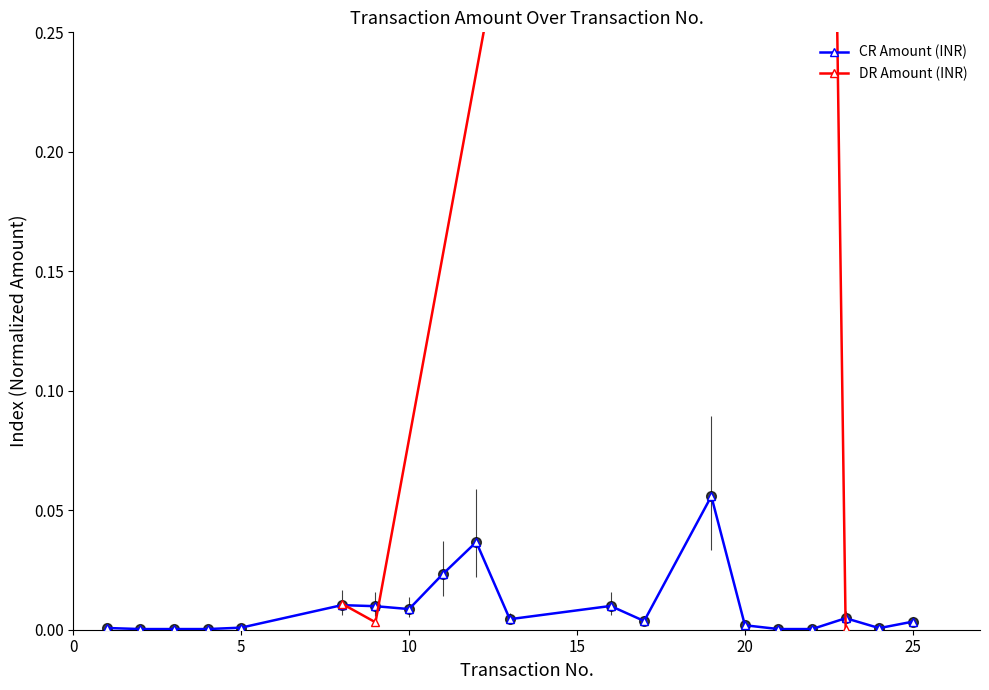

Between 17 and 2, which is larger?

17